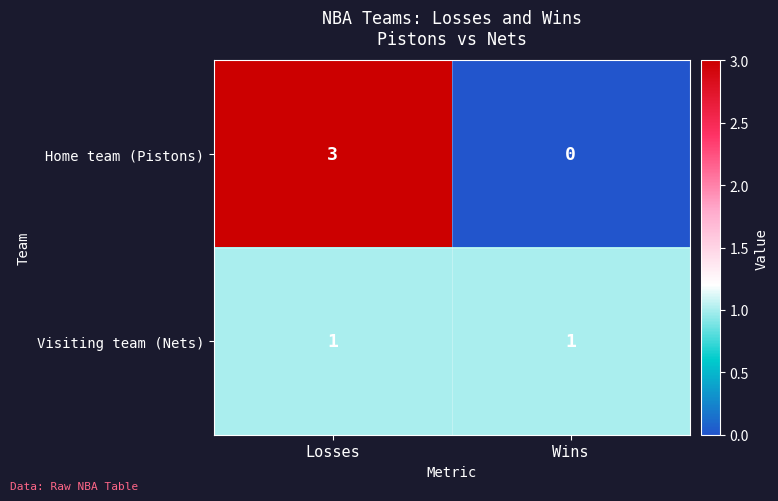

Which series has the largest total across all categories?

Home team (Pistons)